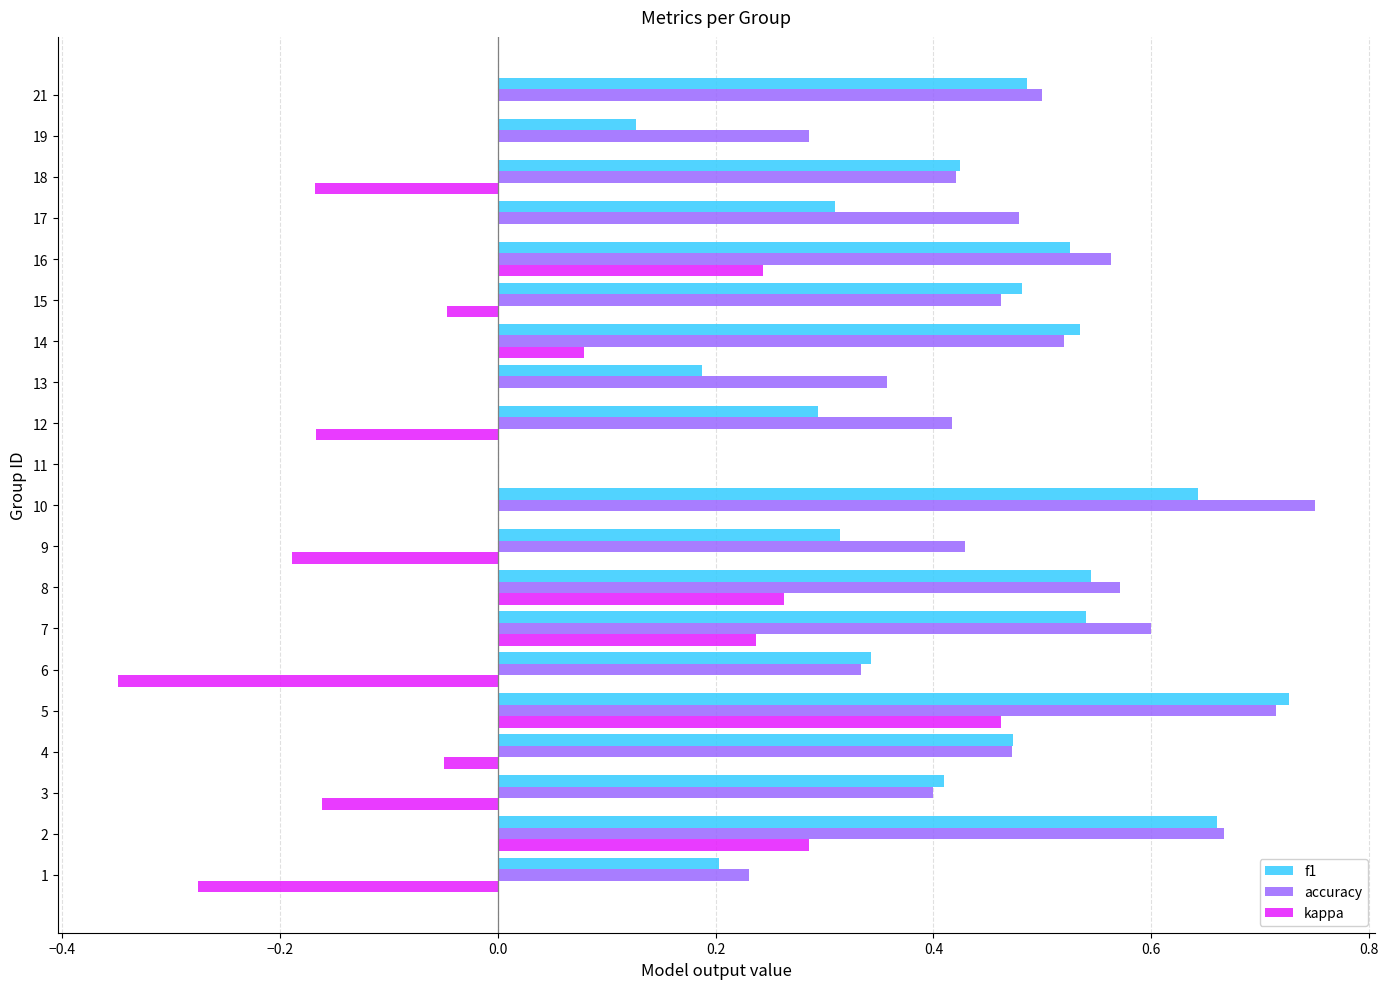

What is the sum of all f1 values?

8.2